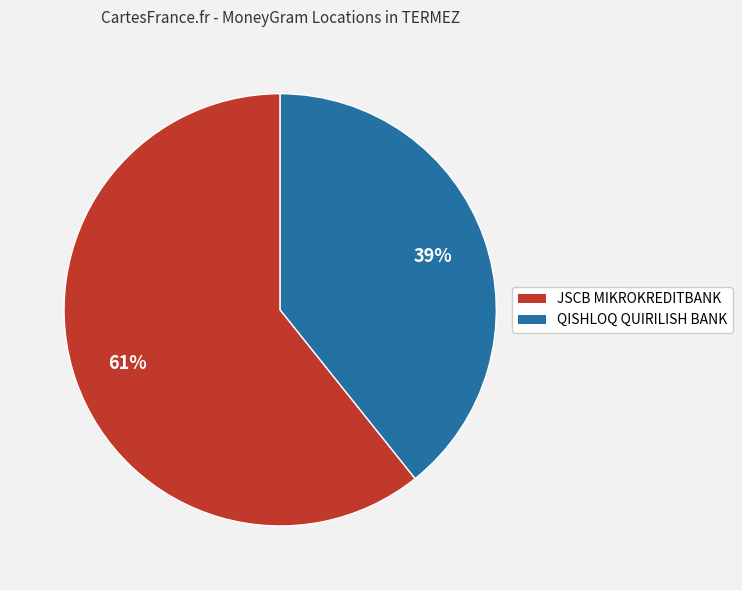

How many slices are in this pie chart?

2